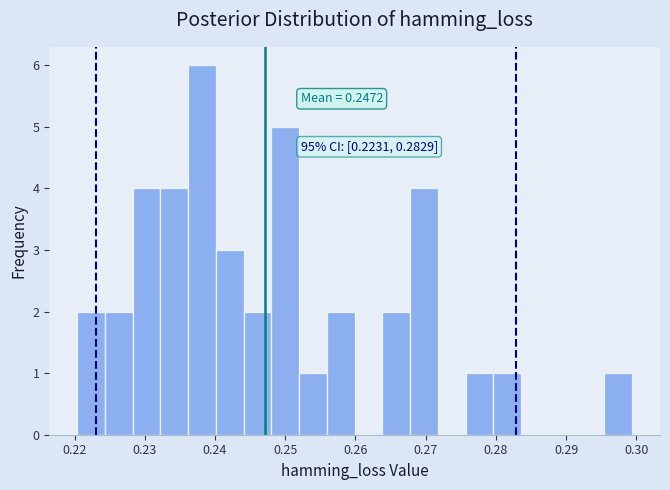

Around what value on the x-axis is the tallest bar? Give the approximate position of its centre, as read against the axis.

0.238